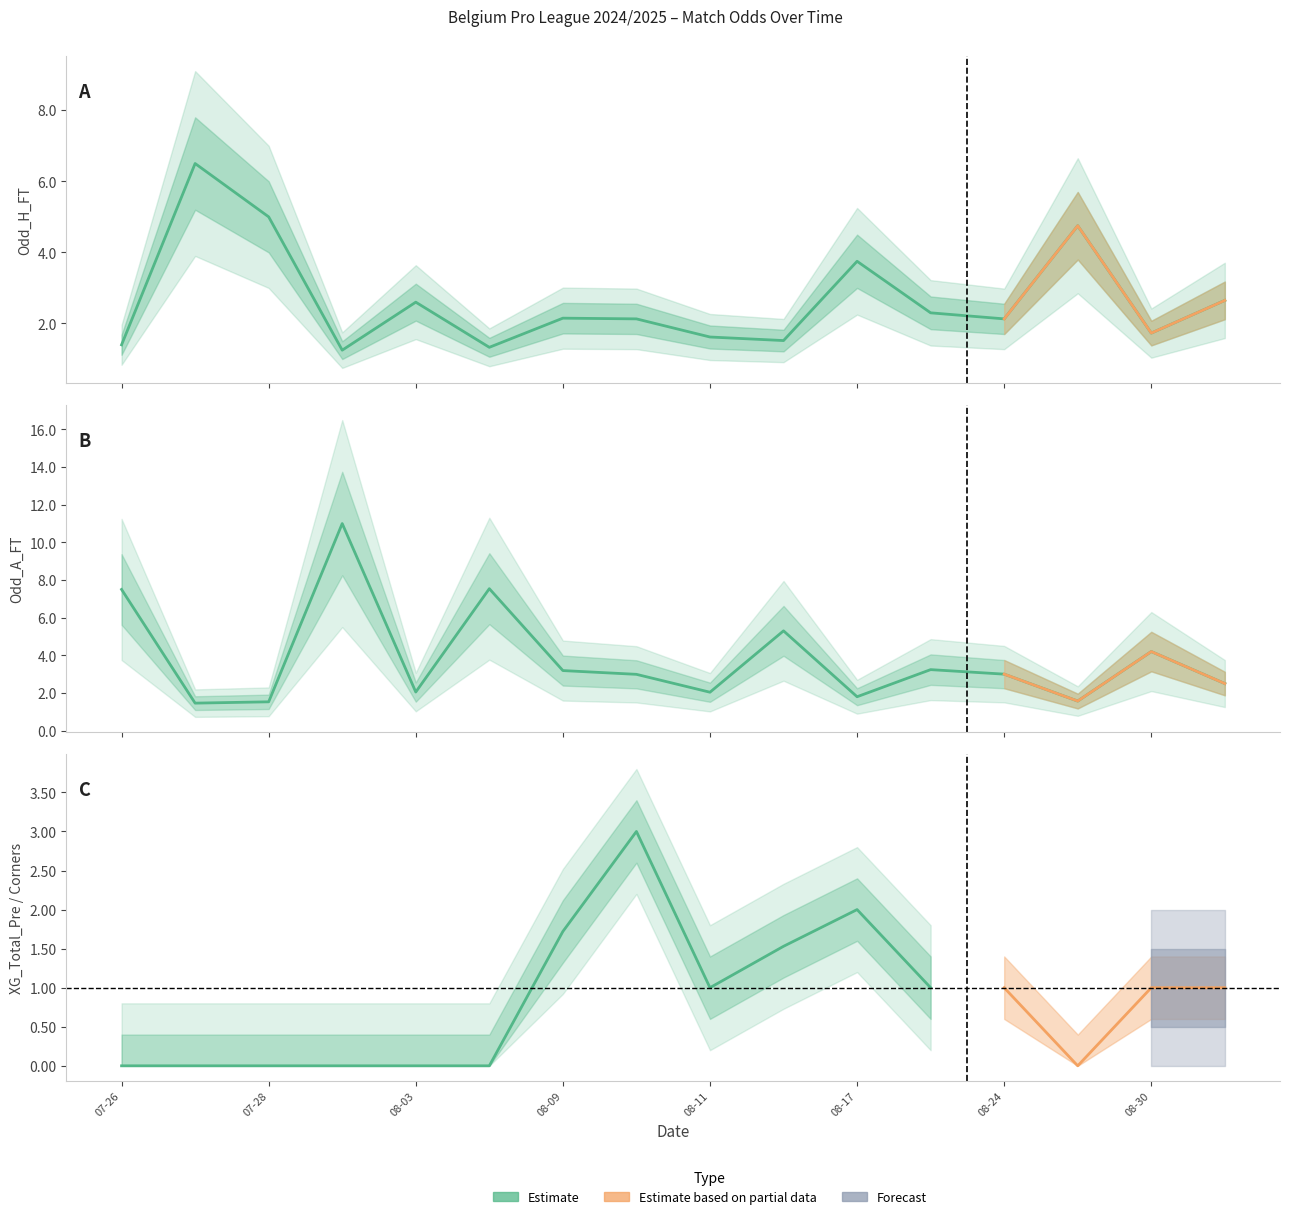

Does the chart display data point markers on the line(s)?

No